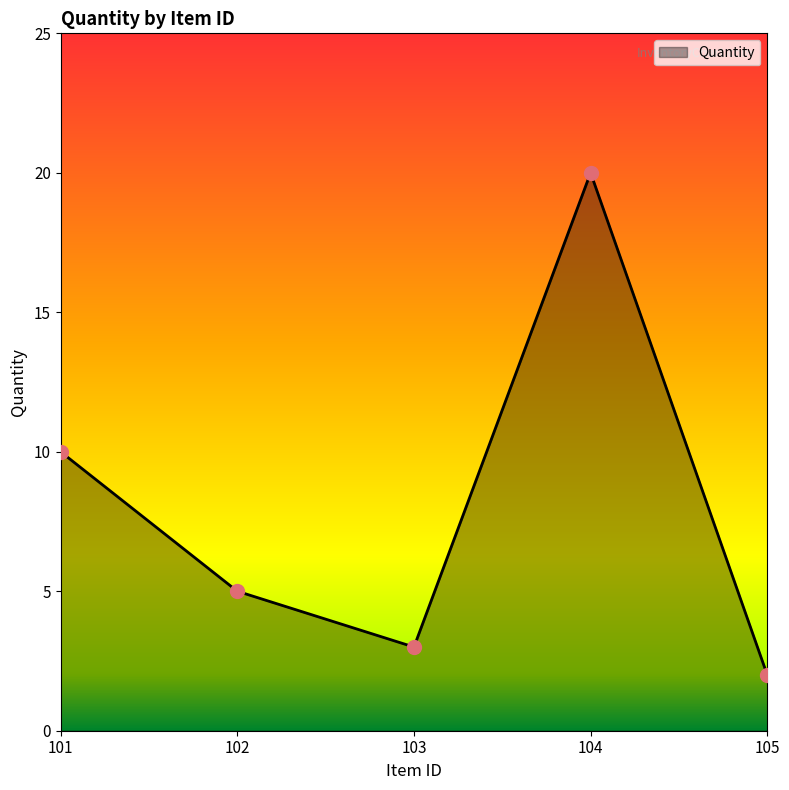

What is the change in value from 103 to 105?

-1